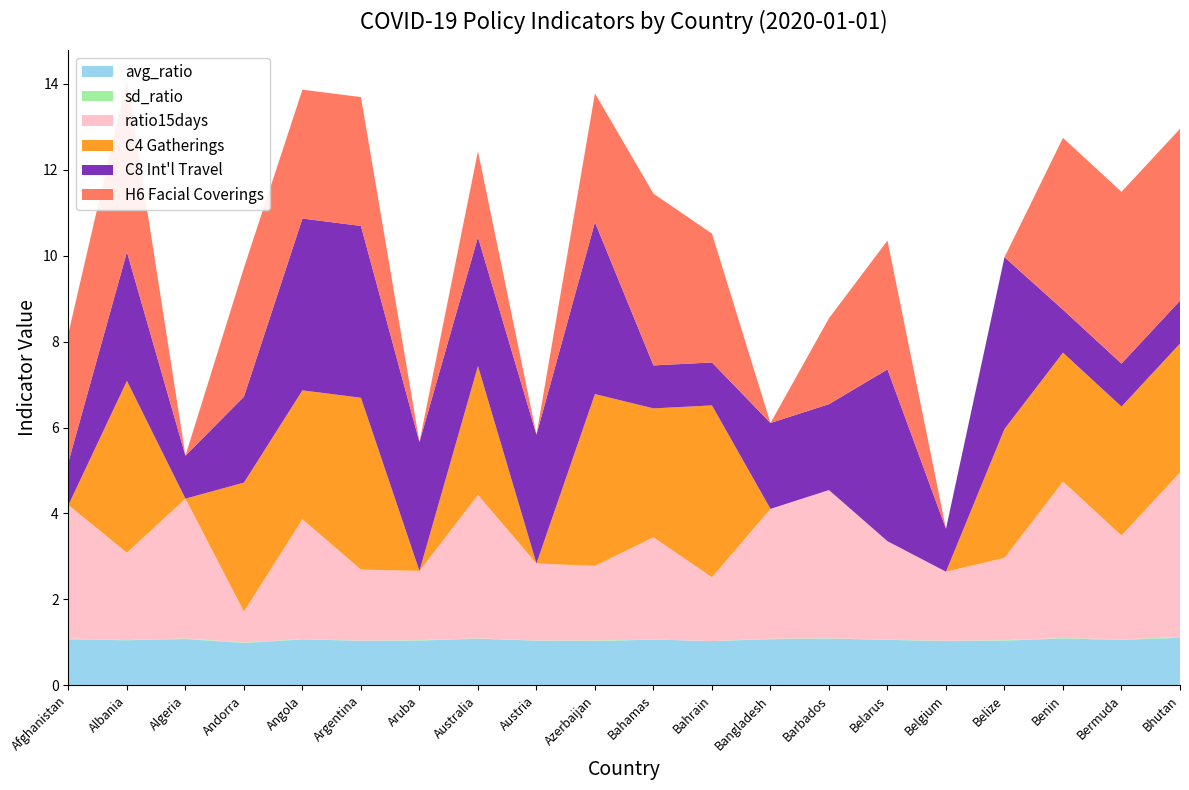

Reading right to left, what are all the values shown in this chart?

avg_ratio: 1.1	1.1	1.1	1.0	1.0	1.1	1.1	1.1	1.0	1.1	1.0	1.0	1.1	1.0	1.0	1.1	1.0	1.1	1.0	1.1
sd_ratio: 0.0	0.0	0.0	0.0	0.0	0.0	0.0	0.0	0.0	0.0	0.0	0.0	0.0	0.0	0.0	0.0	0.0	0.0	0.0	0.0
ratio15days: 3.8	2.4	3.6	1.9	1.6	2.3	3.5	3.0	1.5	2.4	1.7	1.8	3.3	1.6	1.7	2.8	0.7	3.3	2.0	3.1
C4_Restrictions on gatherings: 3.0	3.0	3.0	3.0	0.0	0.0	0.0	0.0	4.0	3.0	4.0	0.0	3.0	0.0	4.0	3.0	3.0	0.0	4.0	0.0
C8_International travel controls: 1.0	1.0	1.0	4.0	1.0	4.0	2.0	2.0	1.0	1.0	4.0	3.0	3.0	3.0	4.0	4.0	2.0	1.0	3.0	1.0
H6_Facial Coverings: 4.0	4.0	4.0	0.0	0.0	3.0	2.0	0.0	3.0	4.0	3.0	0.0	2.0	0.0	3.0	3.0	3.0	0.0	4.0	3.0